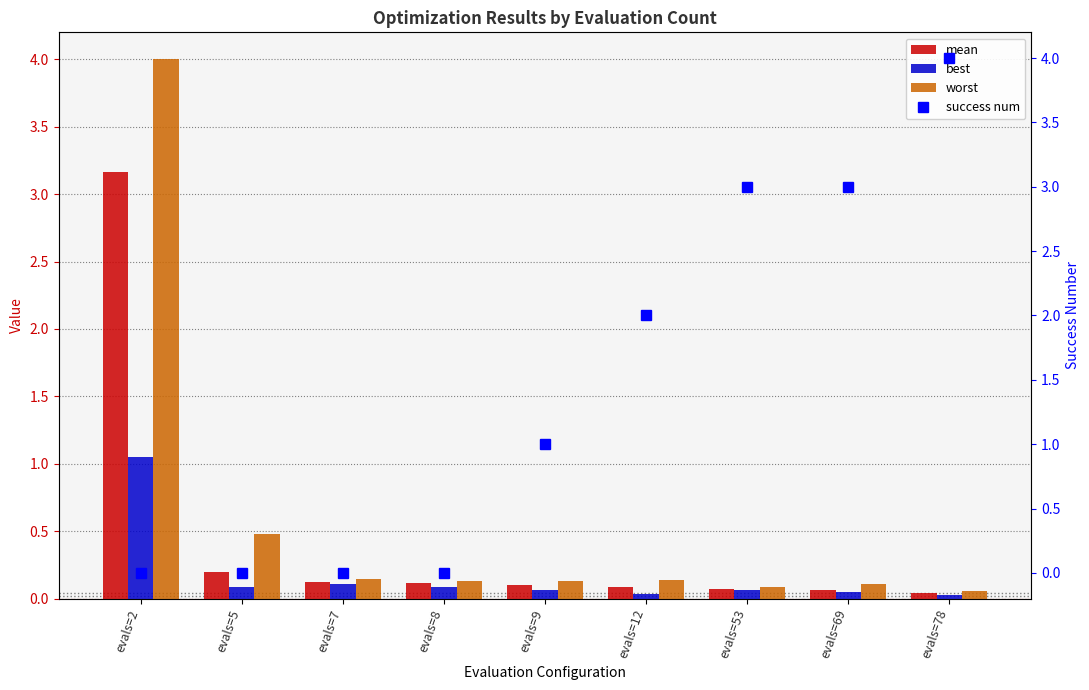

Is the value of success num at evals=2 greater than the value of worst at evals=2?

No